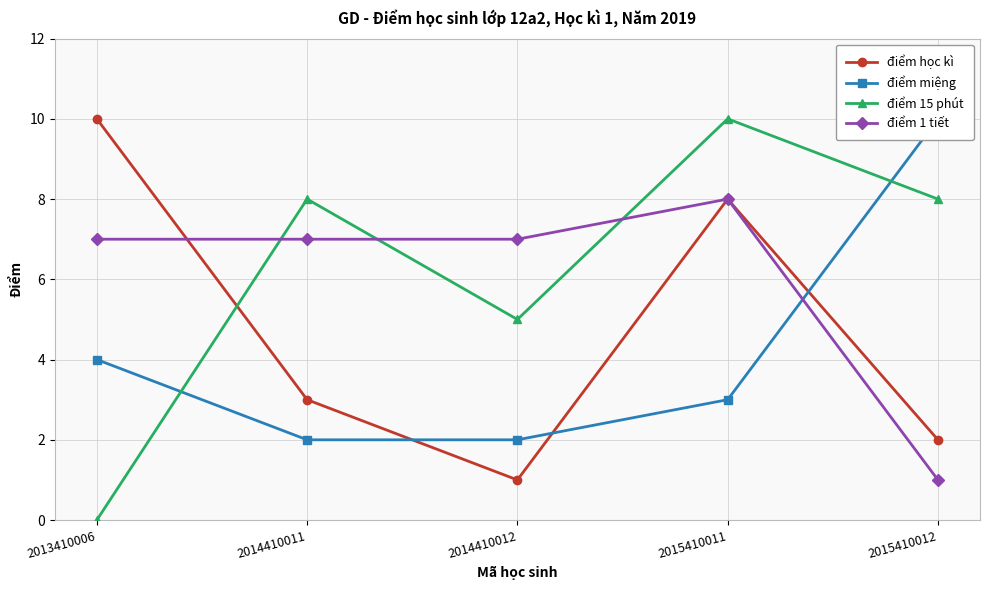

Rank the categories by điểm 15 phút value from highest to lowest.

2015410011, 2014410011, 2015410012, 2014410012, 2013410006